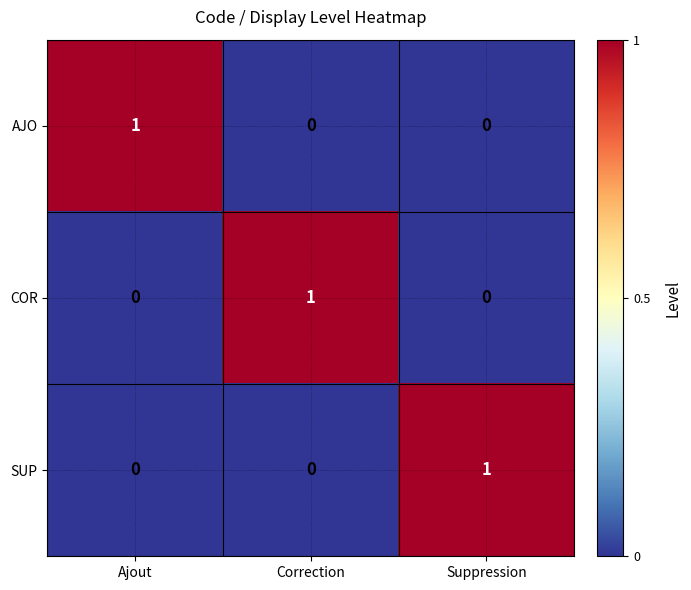

Is it true that SUP equals 0 at Ajout?

True